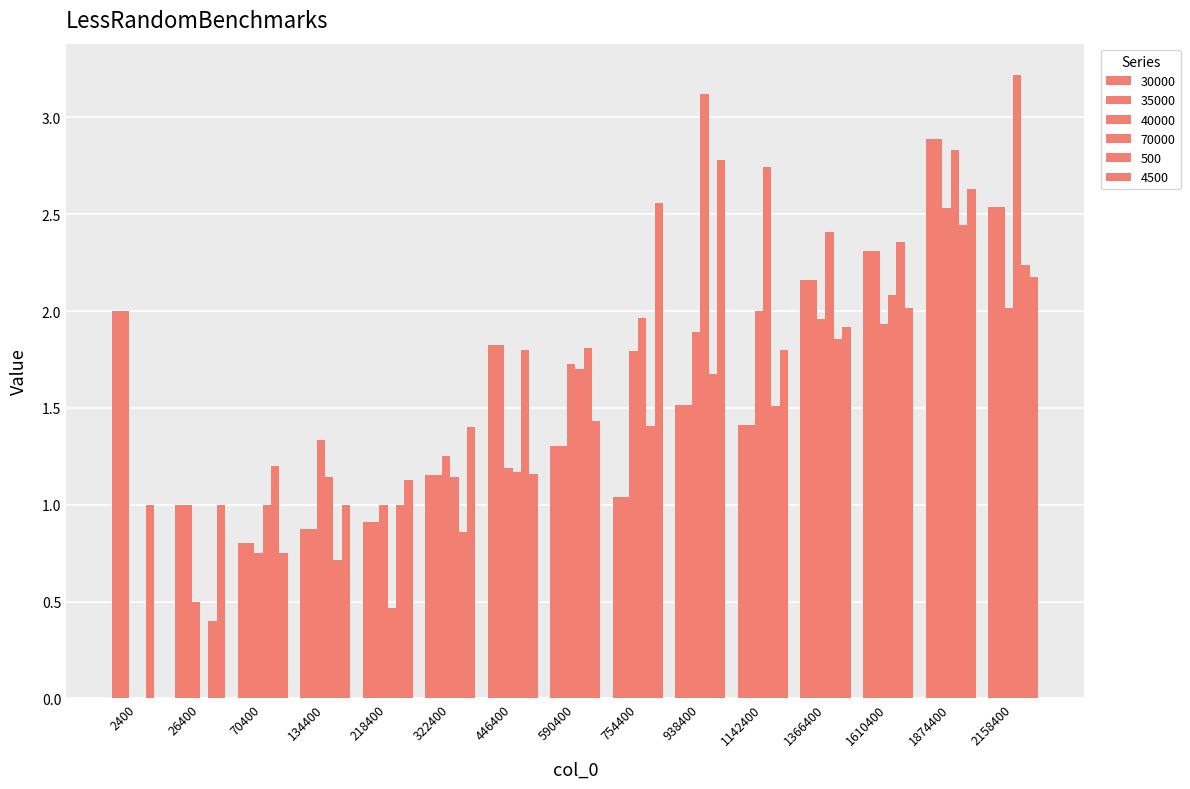

At which label is 35000 closest to 1?

26400